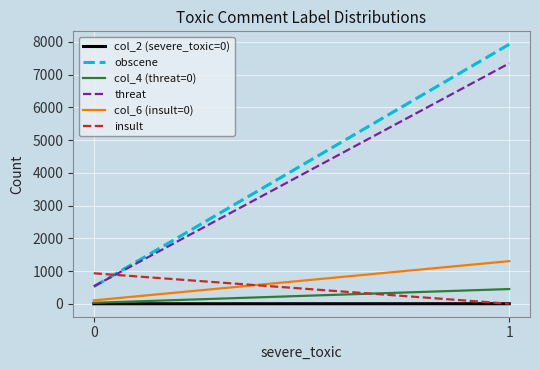

How many lines are shown in the chart?

6